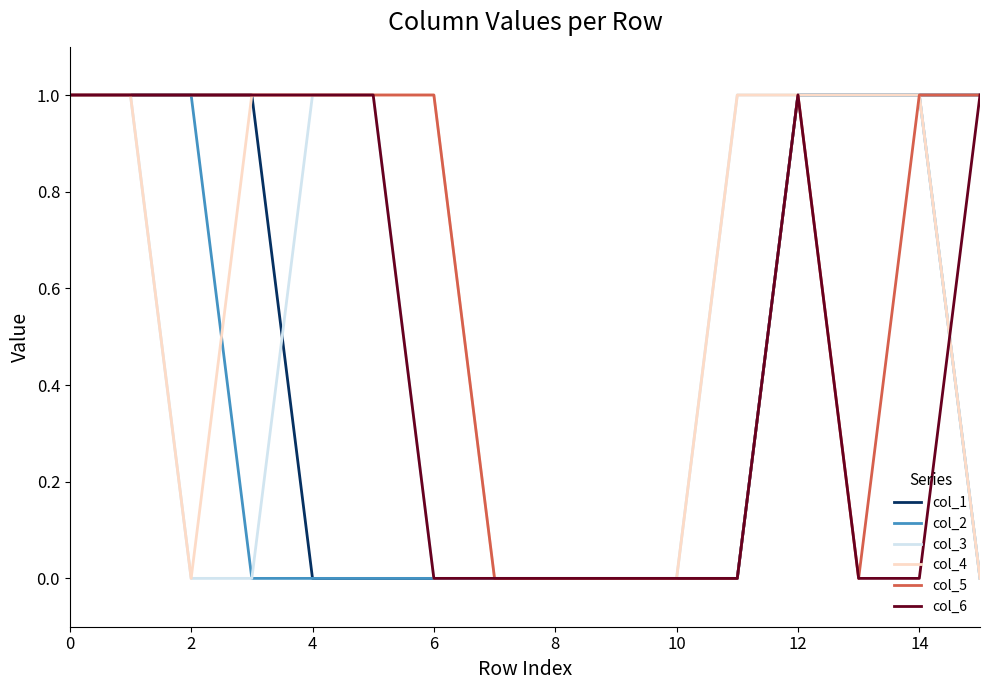

True or false: col_5 and col_1 cross at least once.

False